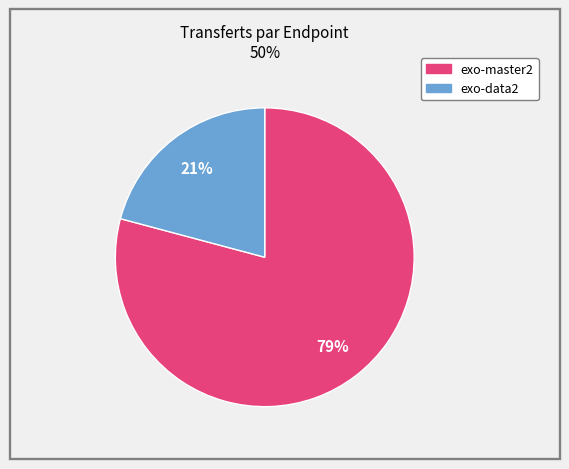

To the nearest percent, what is the average slice percentage?

50%